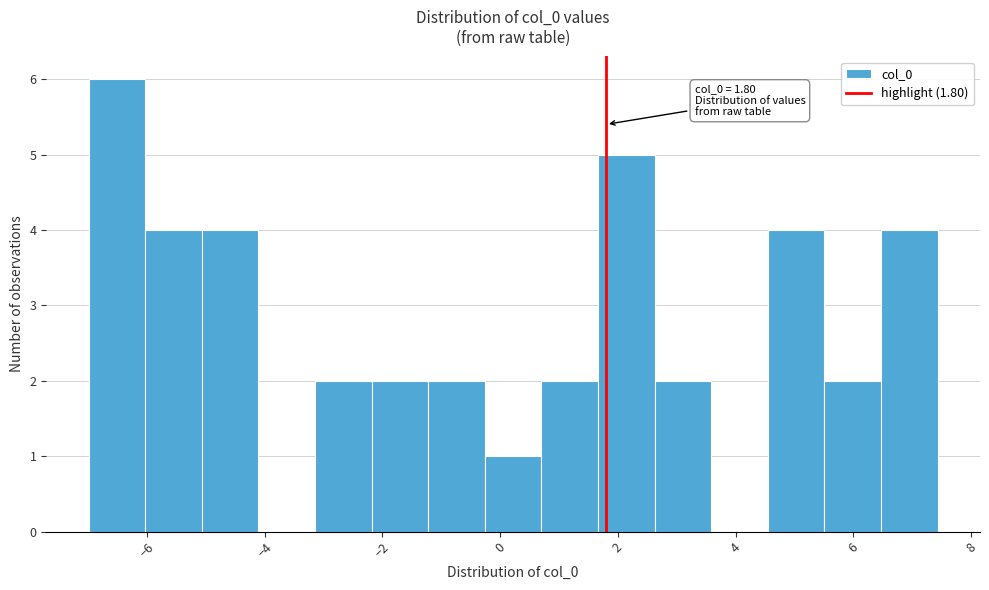

Over which range of the x-axis is the bar tallest?

-7.0 to -6.0